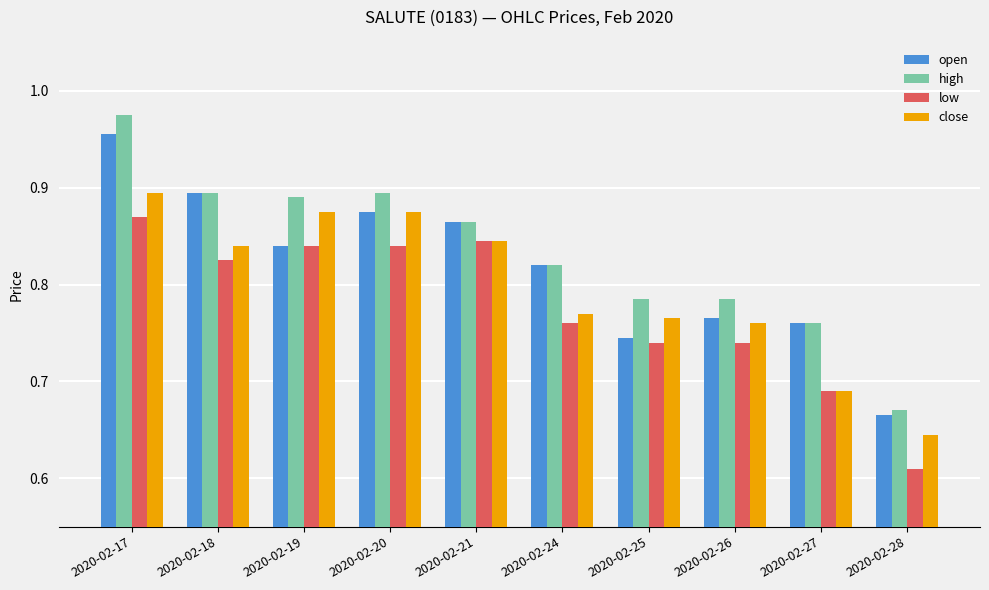

Rank the series by their average value, from highest to lowest.

high, open, close, low